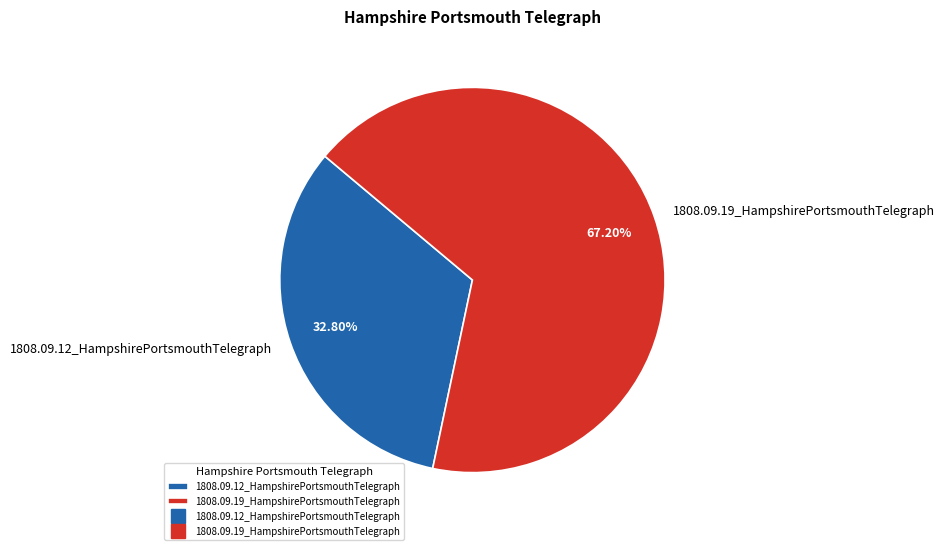

The 1808.09.12_HampshirePortsmouthTelegraph slice represents 33% of the pie. True or false?

True